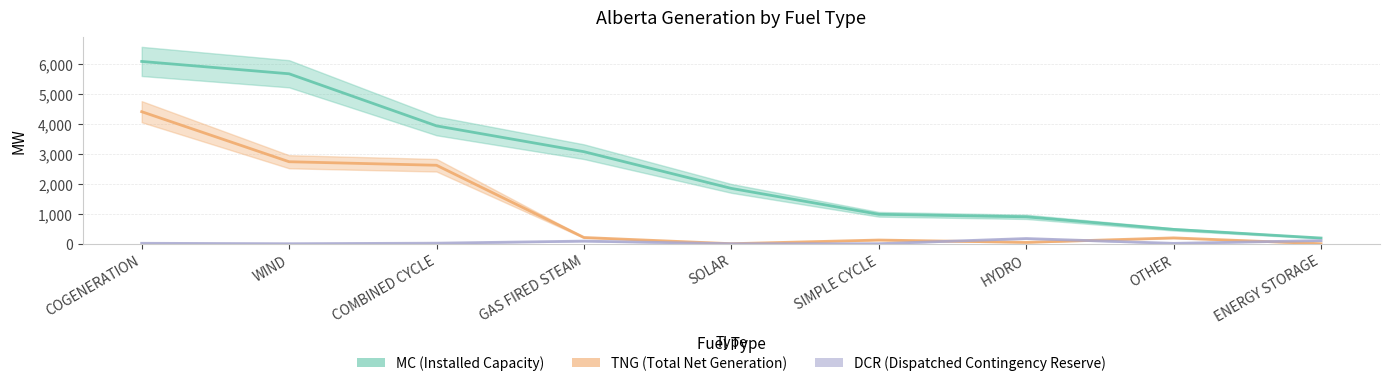

Which label corresponds to the largest value in the chart?

COGENERATION